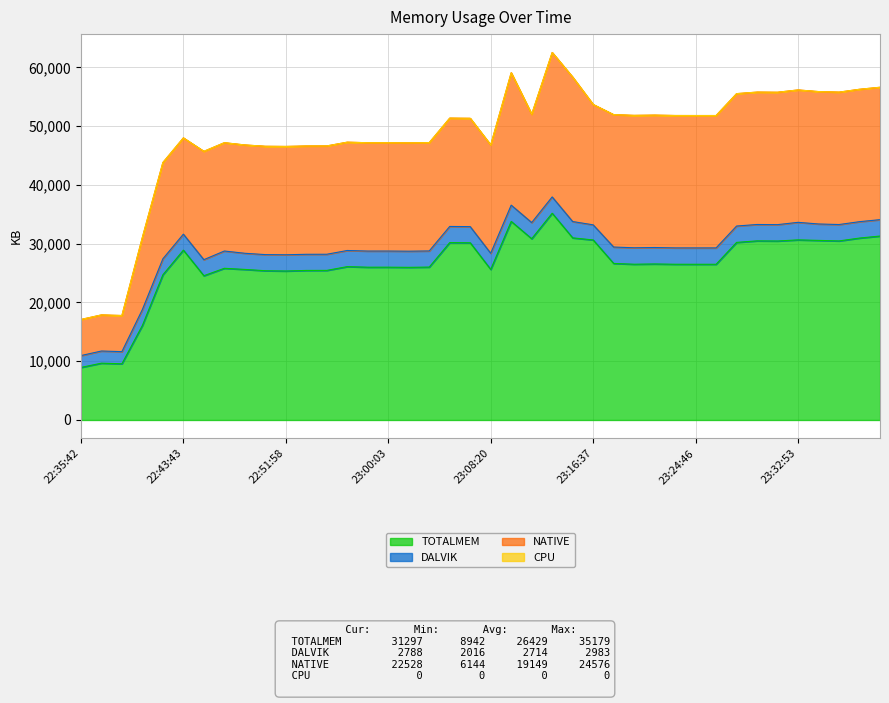

What are all the series names shown in the legend?

TOTALMEM, DALVIK, NATIVE, CPU